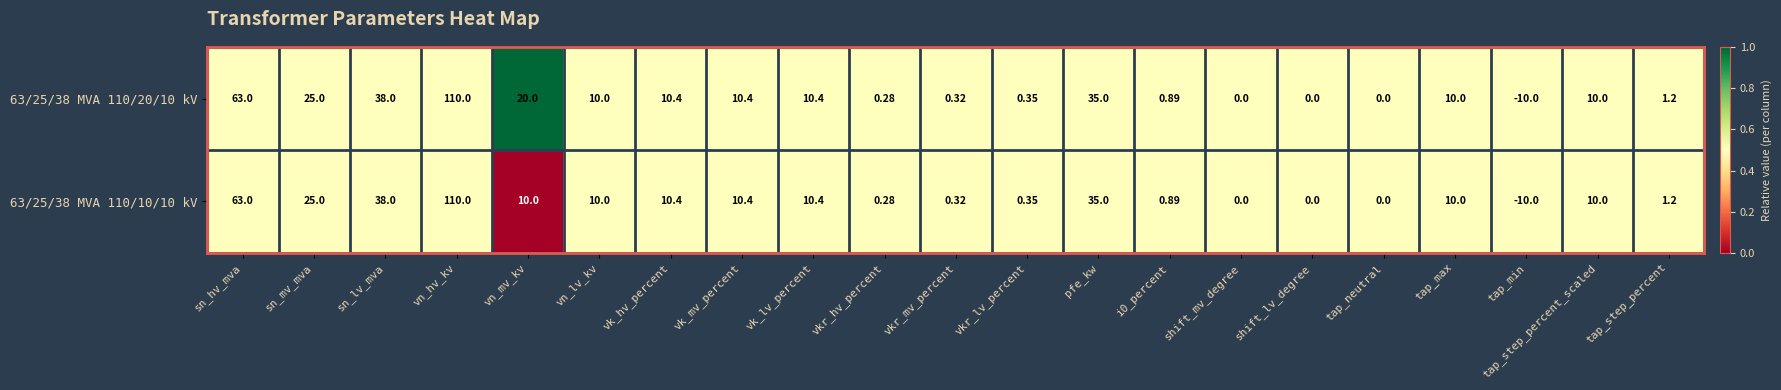

At which label does 63/25/38 MVA 110/10/10 kV reach its minimum?

tap_min